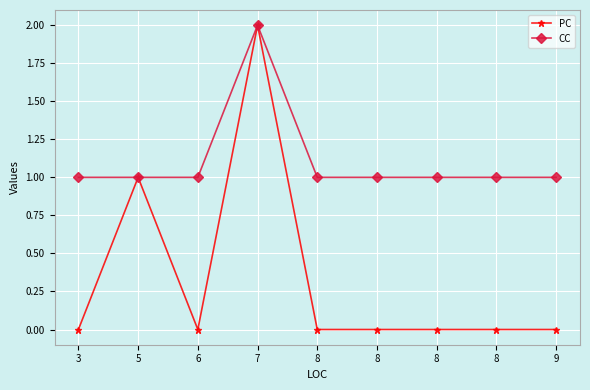

Reading left to right, extract all data points from this chart.

PC: 3=0	5=1	6=0	7=2	8=0	8=0	8=0	8=0	9=0
CC: 3=1	5=1	6=1	7=2	8=1	8=1	8=1	8=1	9=1